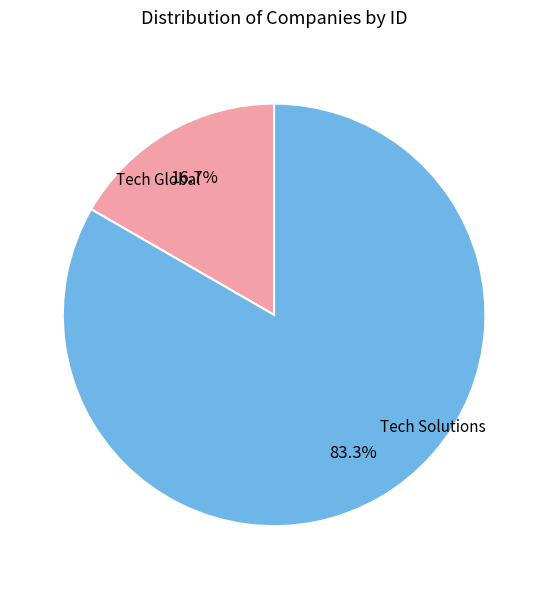

Is there a majority slice in this chart?

Yes